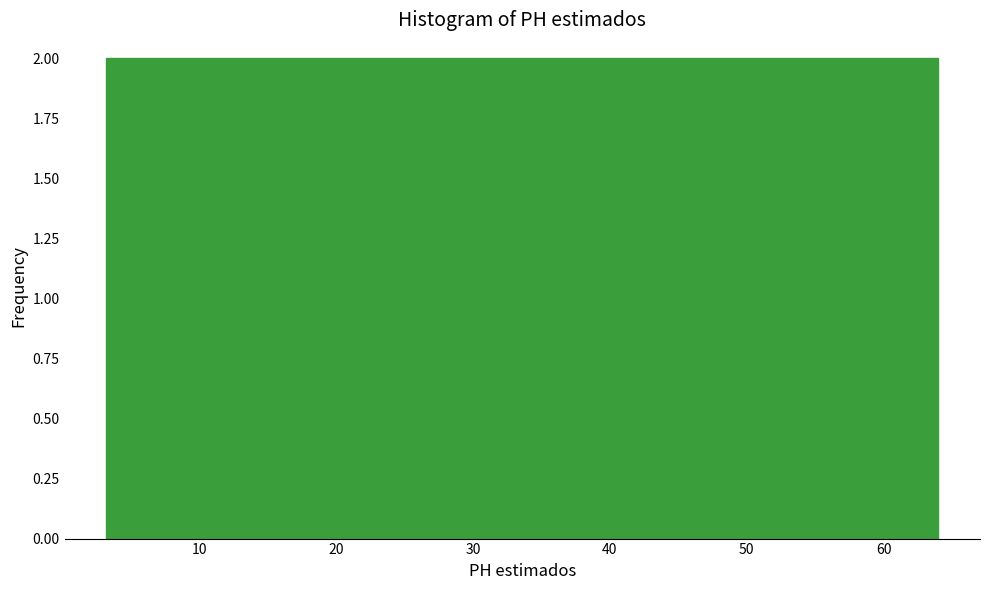

Reading left to right, transcribe this chart: for each bar, give the range it covers on the x-axis and its height. Neither the bar edges nor the heights are printed on the chart, so give them approximately, as read against the axes.

3 to 9: 2
9 to 15: 2
15 to 21: 2
21 to 28: 2
28 to 34: 2
34 to 40: 2
40 to 46: 2
46 to 52: 2
52 to 58: 2
58 to 64: 2